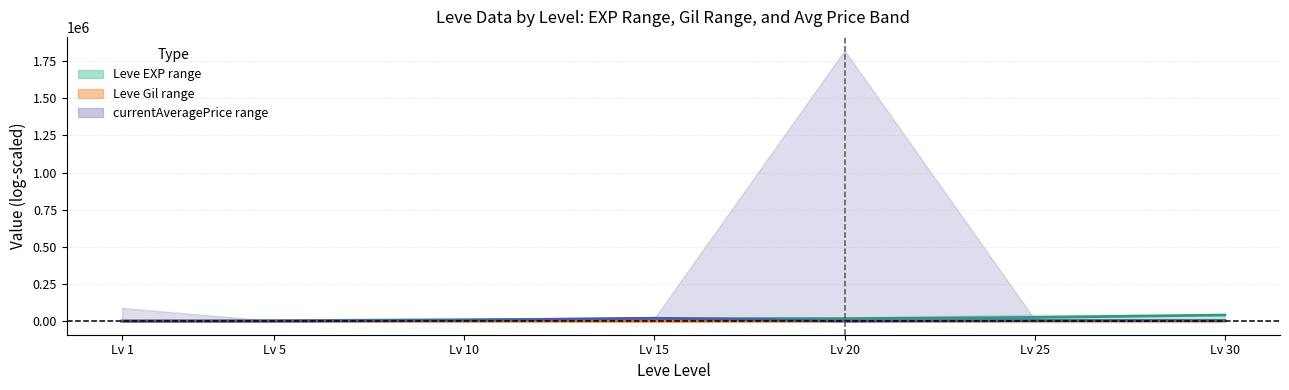

What is the value of the Leve EXP mid point at the 4th from the left?

16920.0